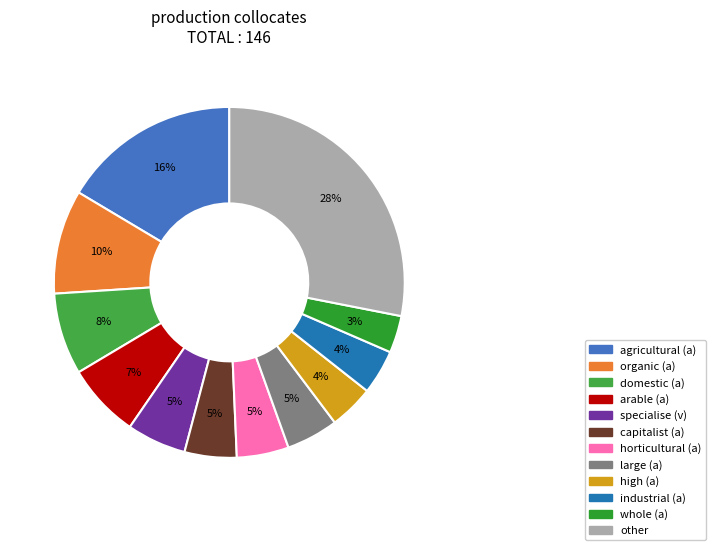

What percentage is the other slice, to the nearest percent?

28%